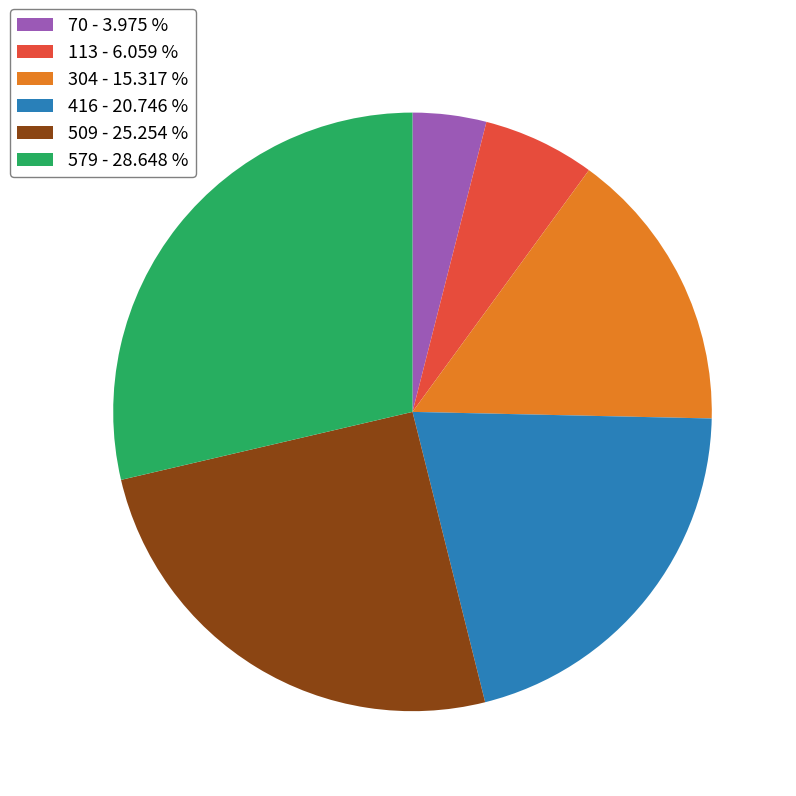

Is it true that 416 is 21% of the pie?

True